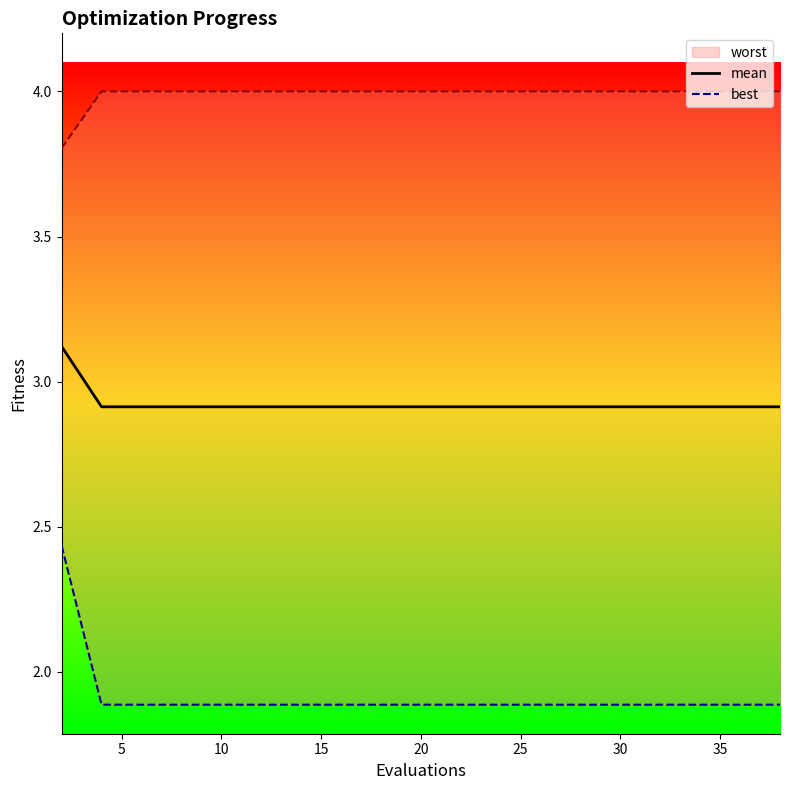

What is the maximum value for mean?

3.1